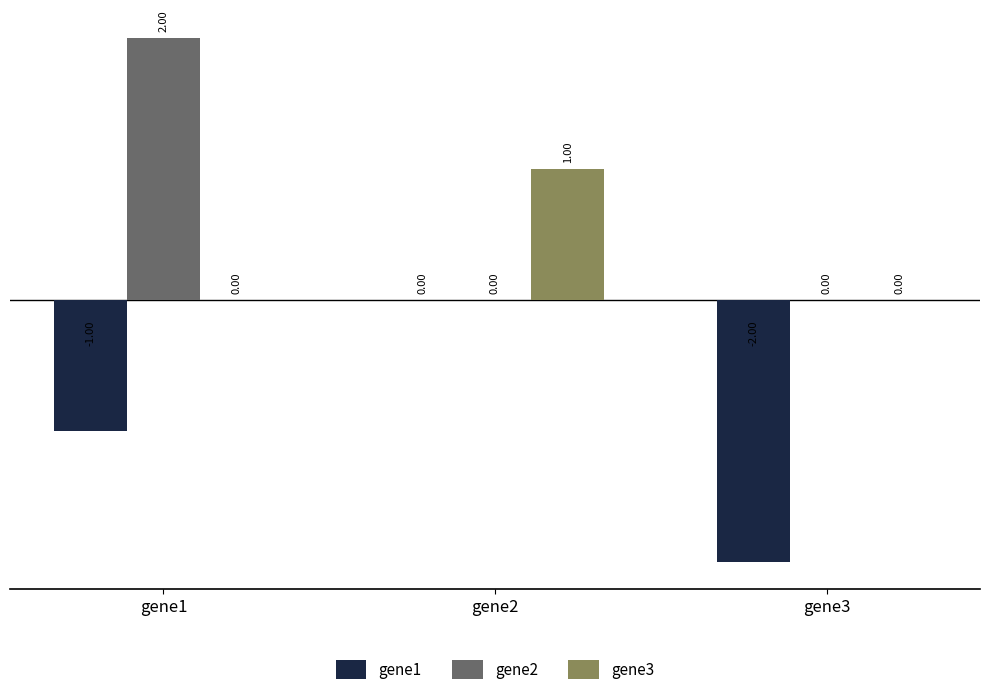

Which series has the largest total across all categories?

gene2